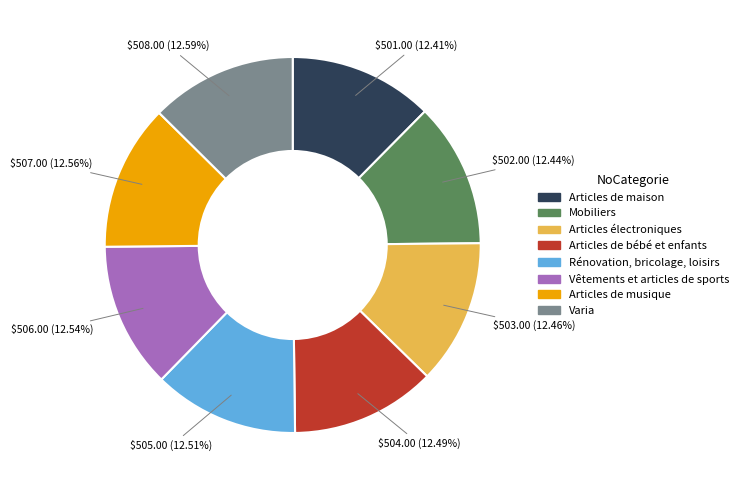

Approximately how many times larger is the value at Rénovation, bricolage, loisirs compared to Articles électroniques?

1.0